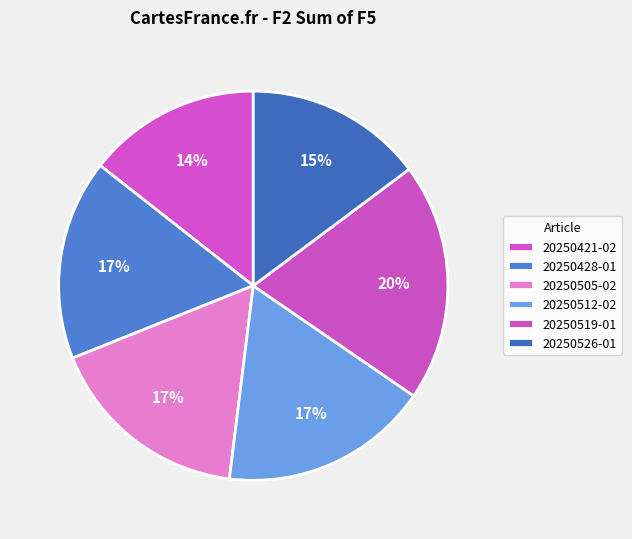

Count the number of slices in the pie.

6